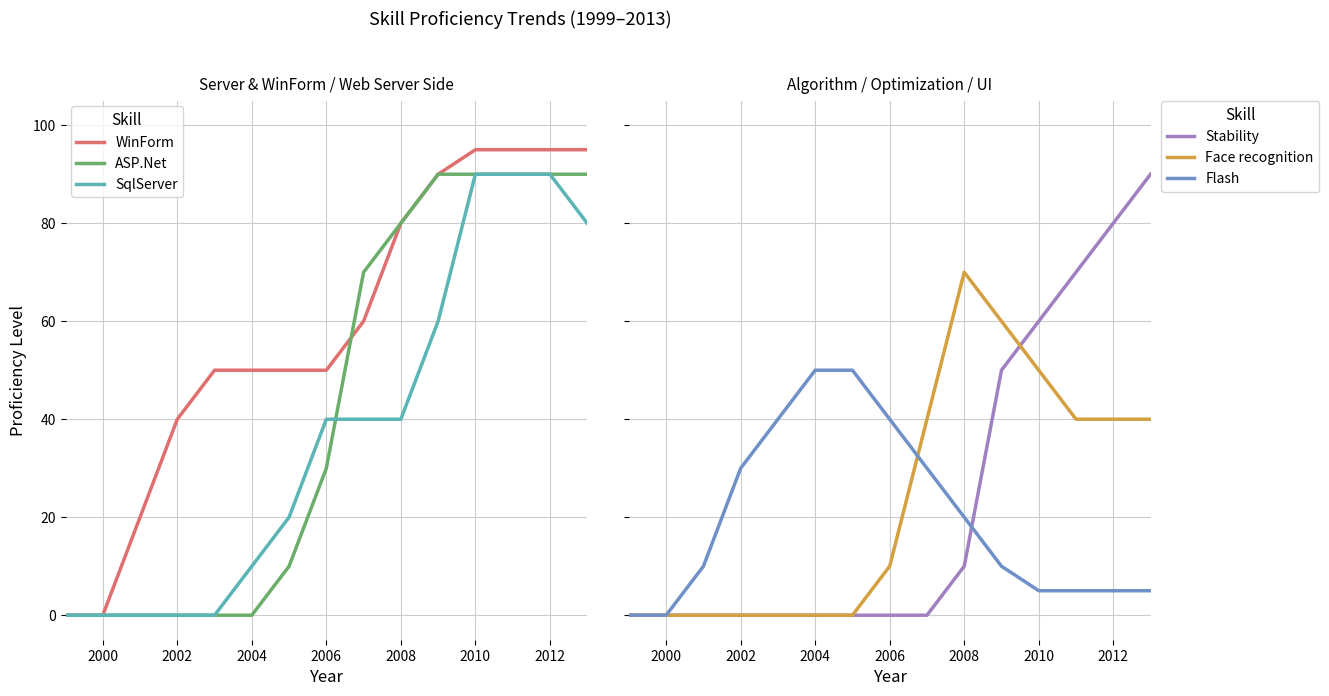

True or false: Flash has more than 0 interior local peaks.

False